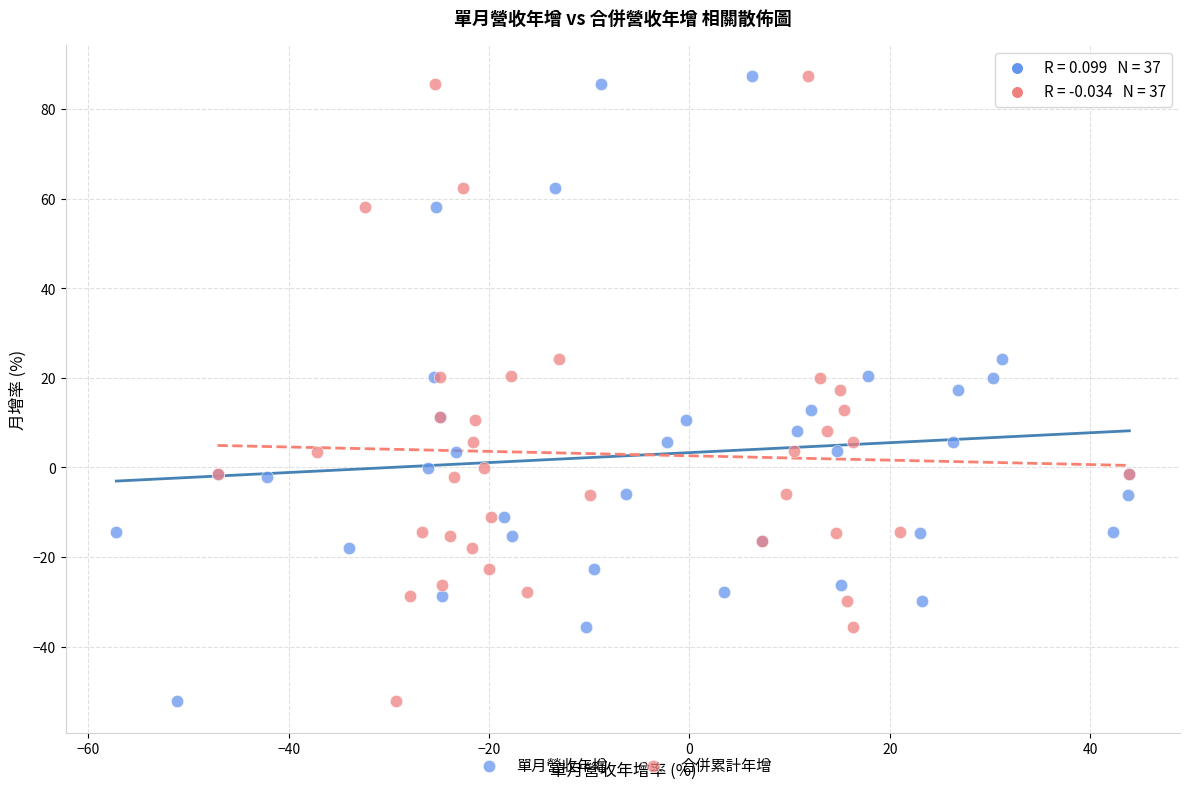

What are all the series names shown in the legend?

單月營收年增, 合併累計年增